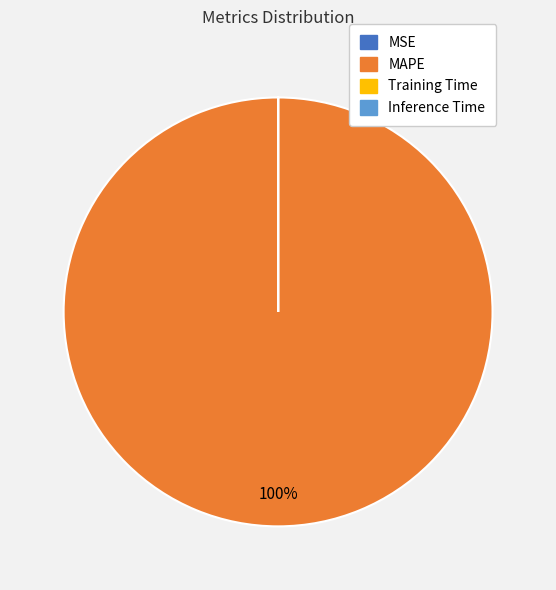

Is there a majority slice in this chart?

Yes